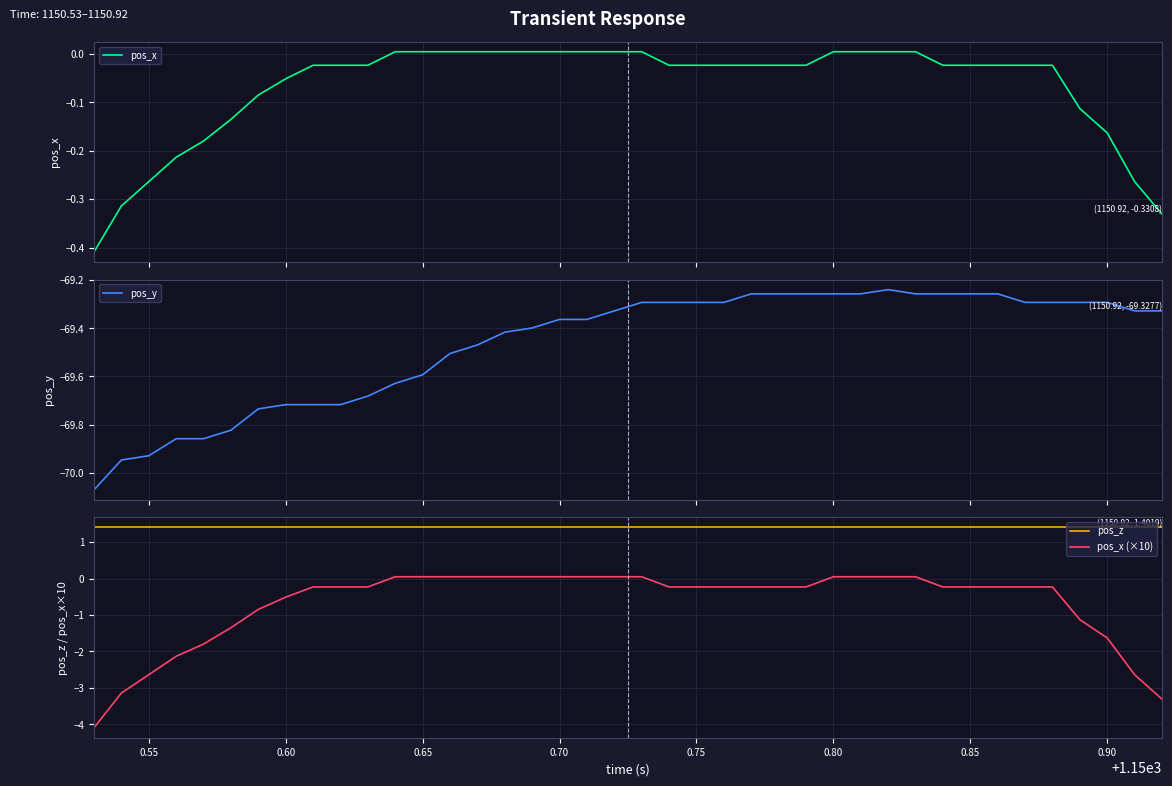

What is the greatest value displayed?

1.4